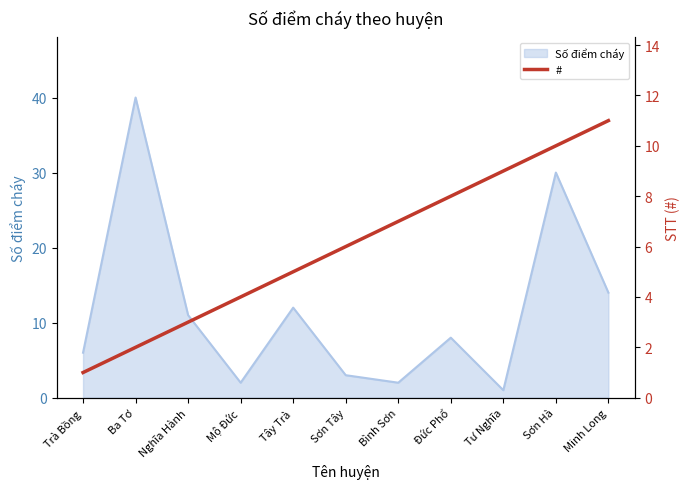

At which label is Số điểm cháy closest to 20?

Minh Long